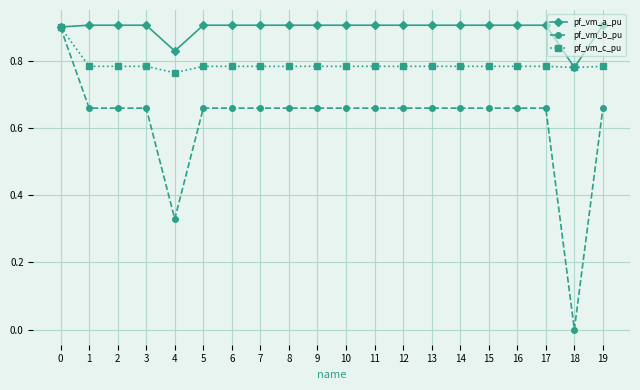

Which series changed the most between 0 and 12?

pf_vm_b_pu